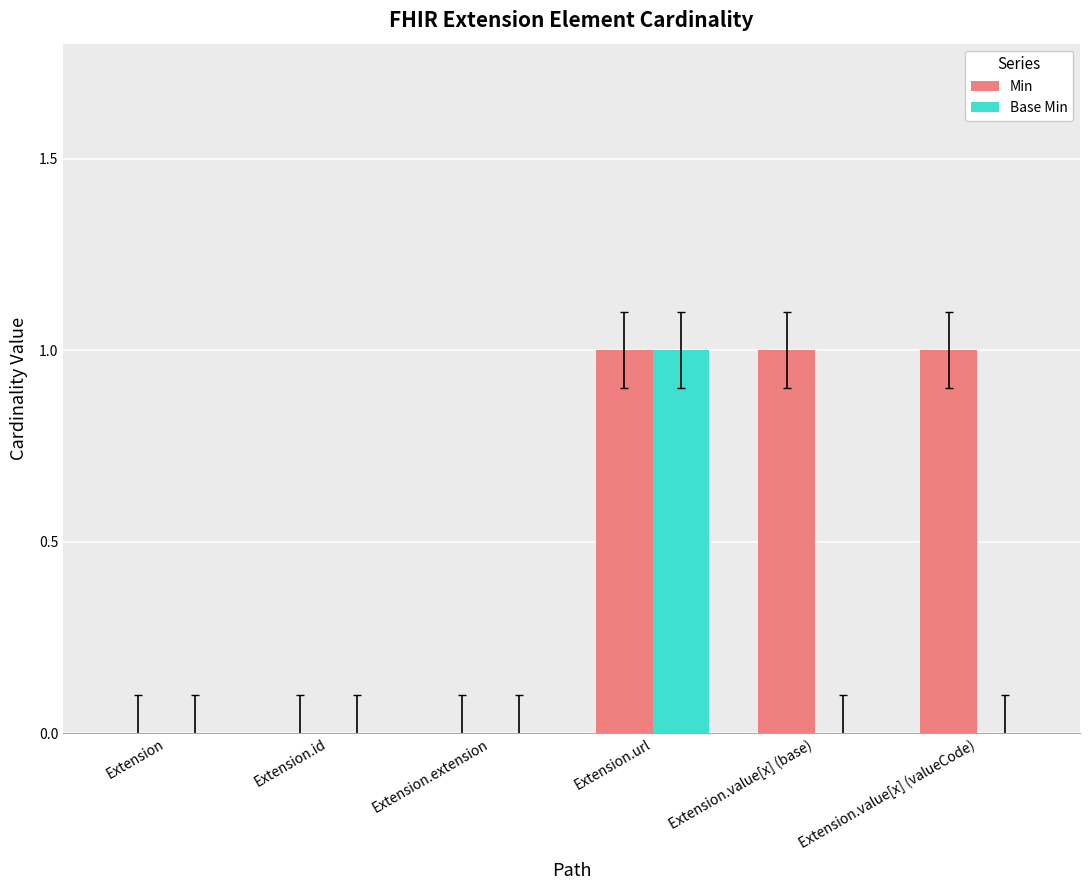

Which series changed the most between Extension.url and Extension.value[x] (base)?

Base Min